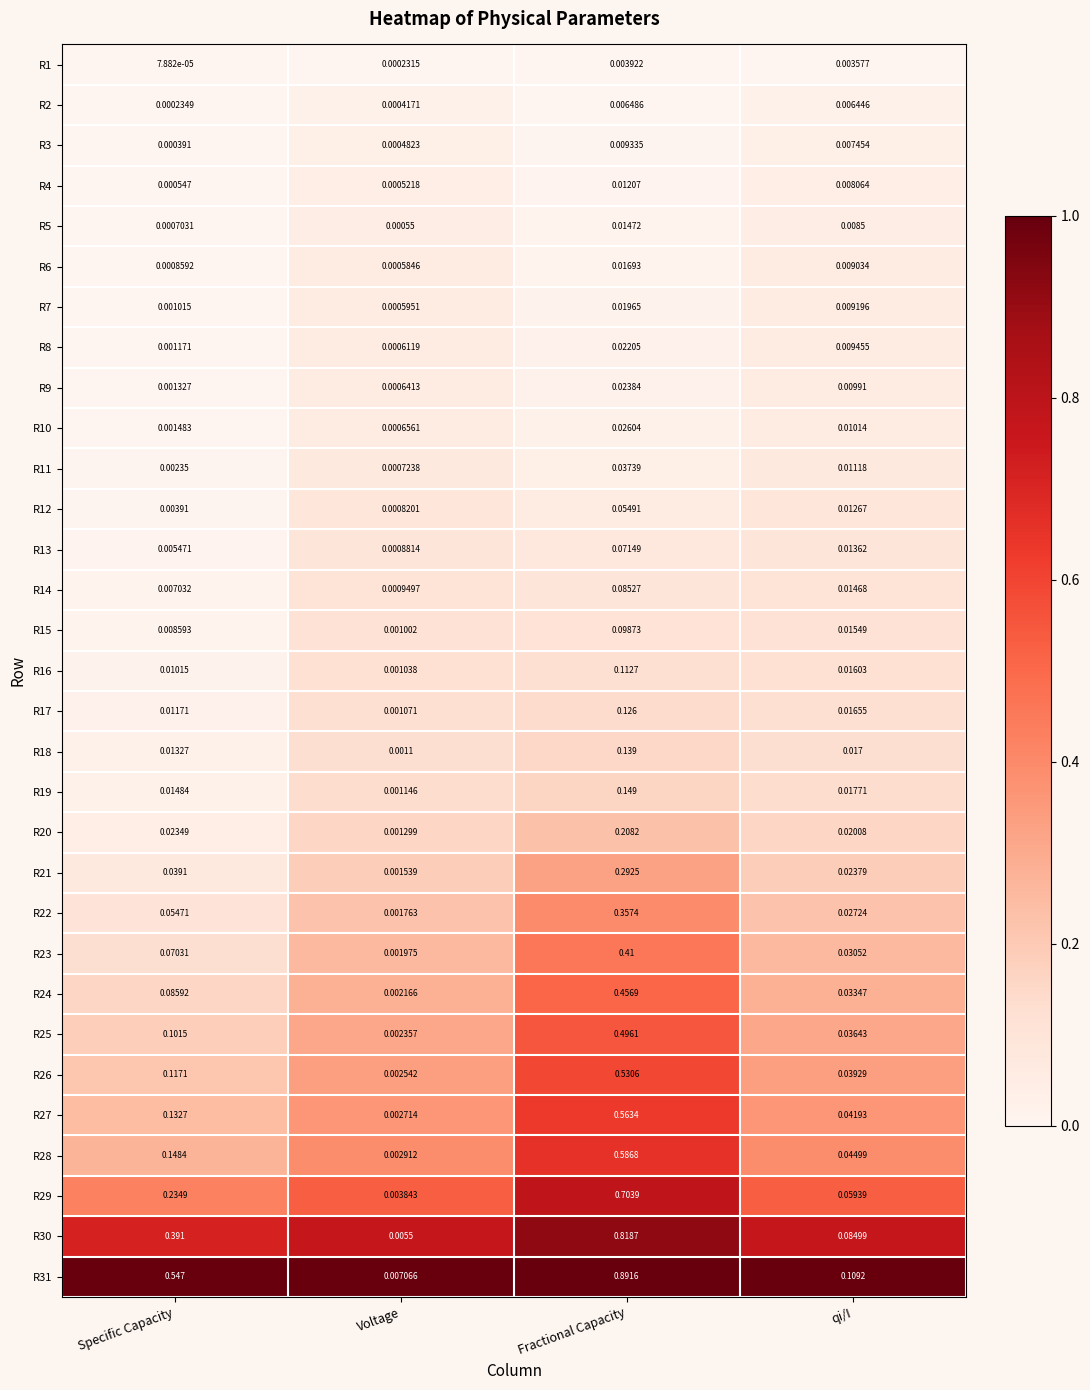

Is the value of R27 at qi/I greater than the value of R28 at Specific Capacity?

No